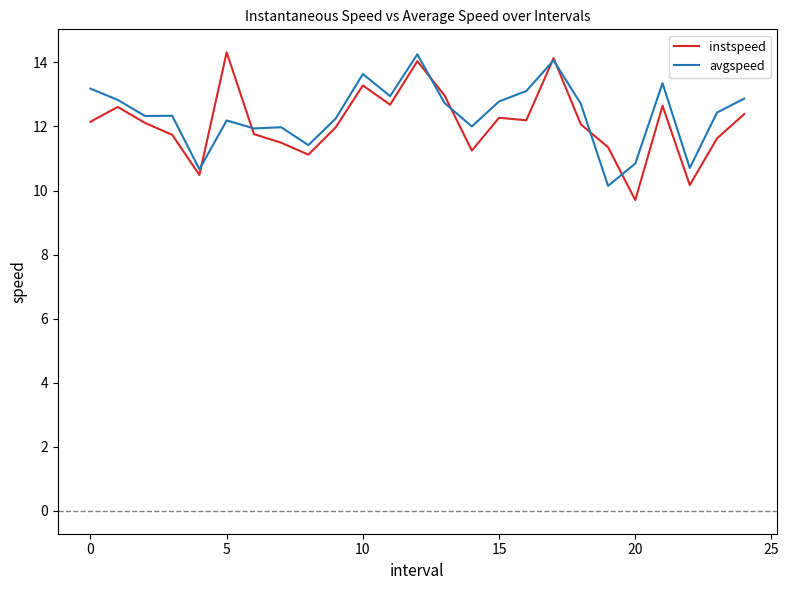

What is the highest value of the avgspeed series?

14.3